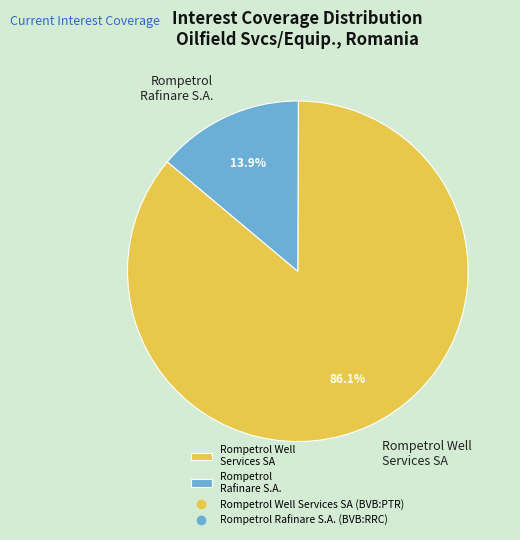

Which category has the smallest portion of the pie?

Rompetrol Rafinare S.A.